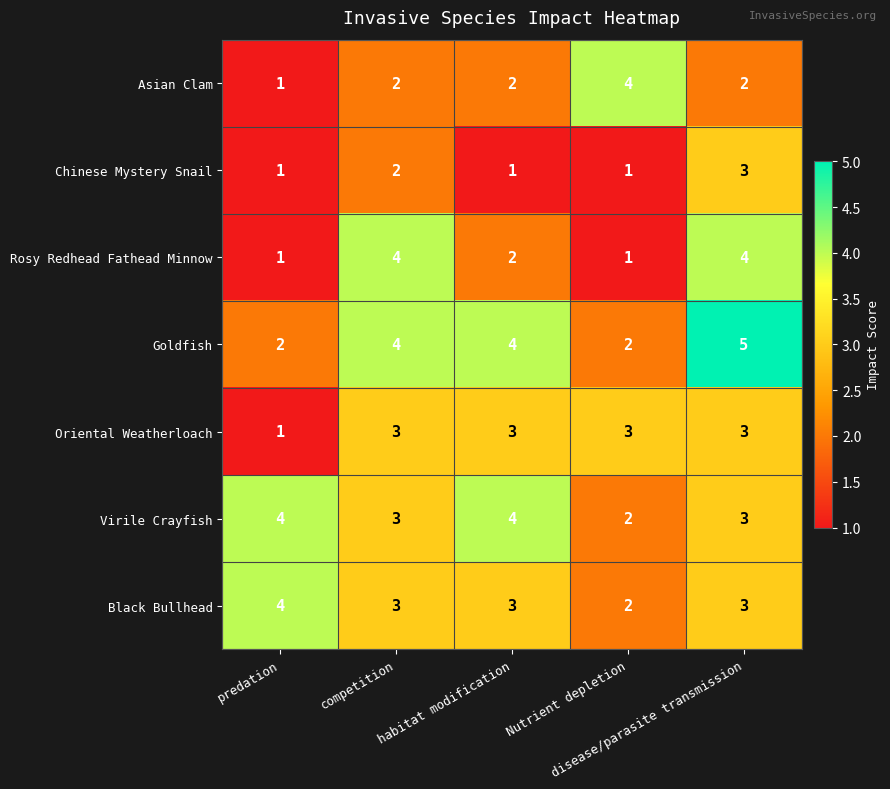

Which series has the largest total across all categories?

Goldfish